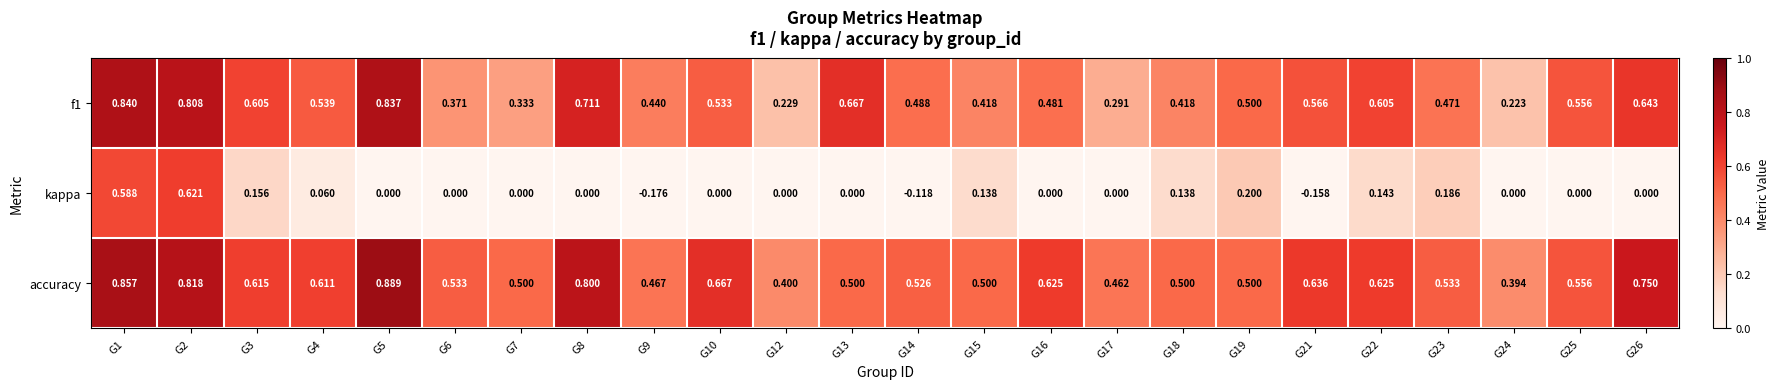

Is the value of f1 at G5 greater than the value of kappa at G26?

Yes